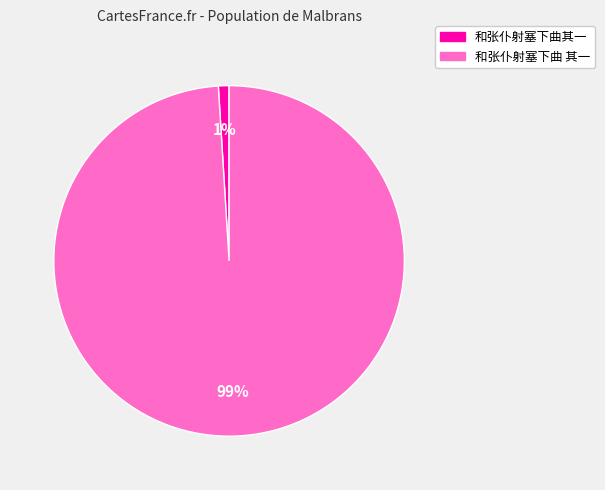

To the nearest percent, what is the combined percentage of 和张仆射塞下曲其一 and 和张仆射塞下曲 其一?

100%